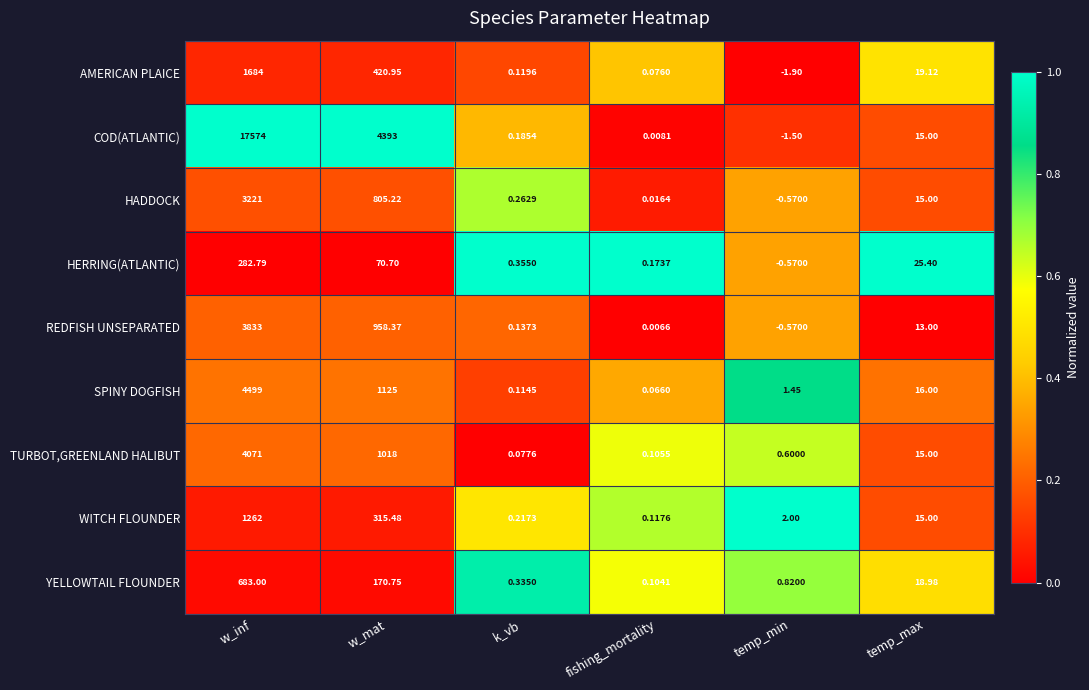

Which series has the largest total across all categories?

COD(ATLANTIC)